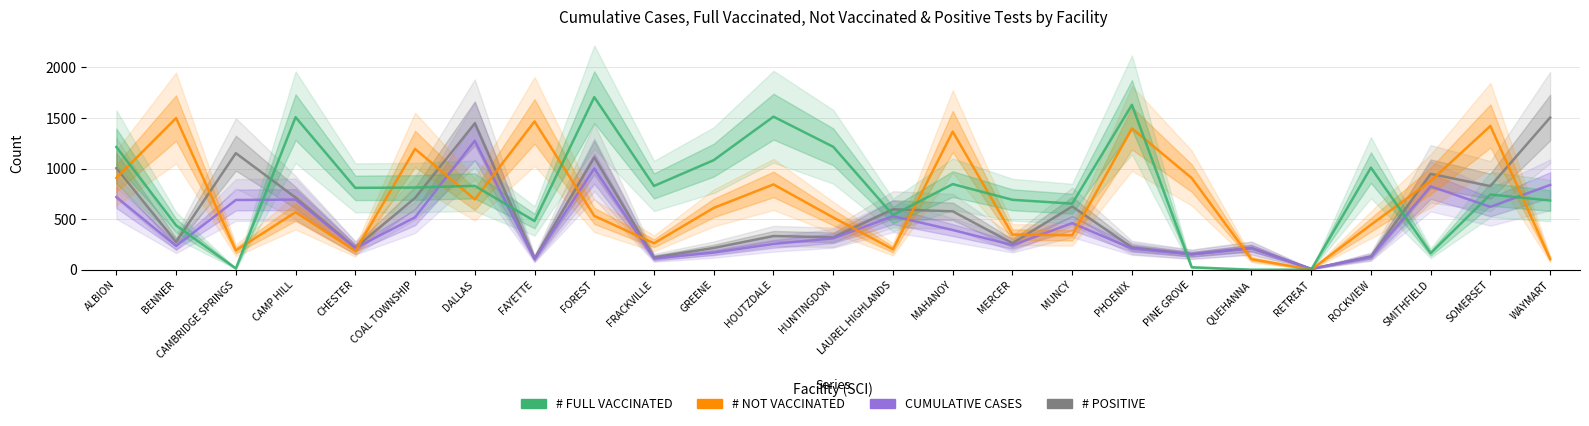

At which category does the chart reach its peak across all series?

FOREST